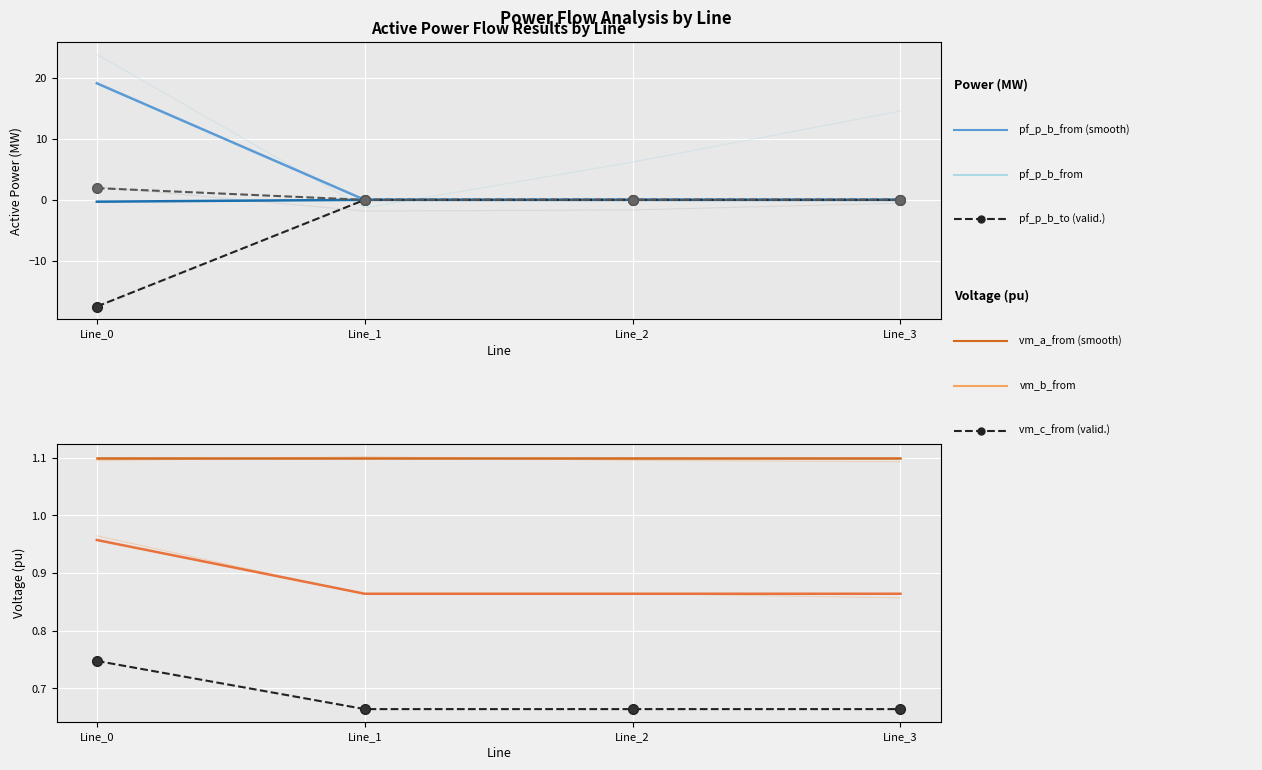

Which label corresponds to the largest value in the chart?

Line_0